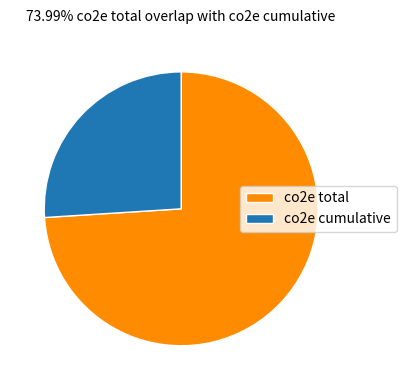

Combined, do co2e cumulative and co2e total account for over 50%?

Yes